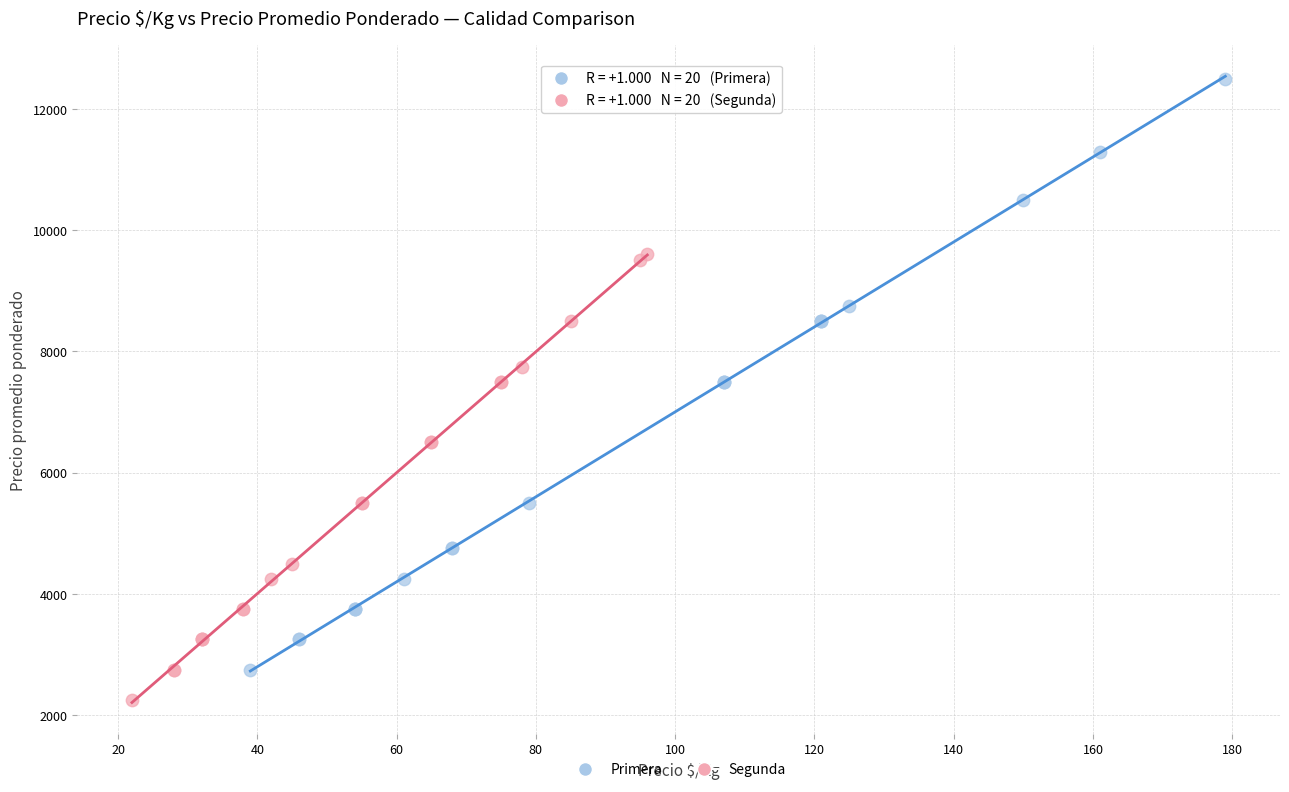

Which series has the widest spread of Y values?

Primera